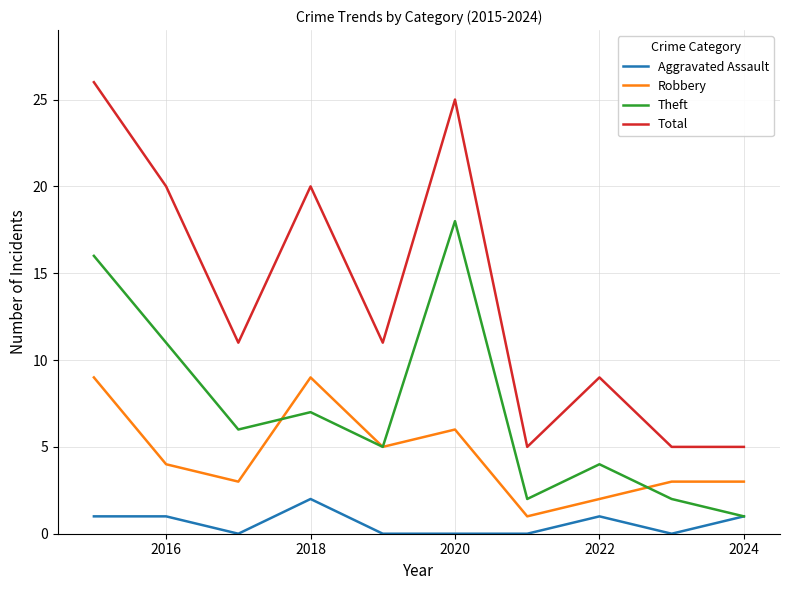

Which series has the largest range (max minus min)?

Total